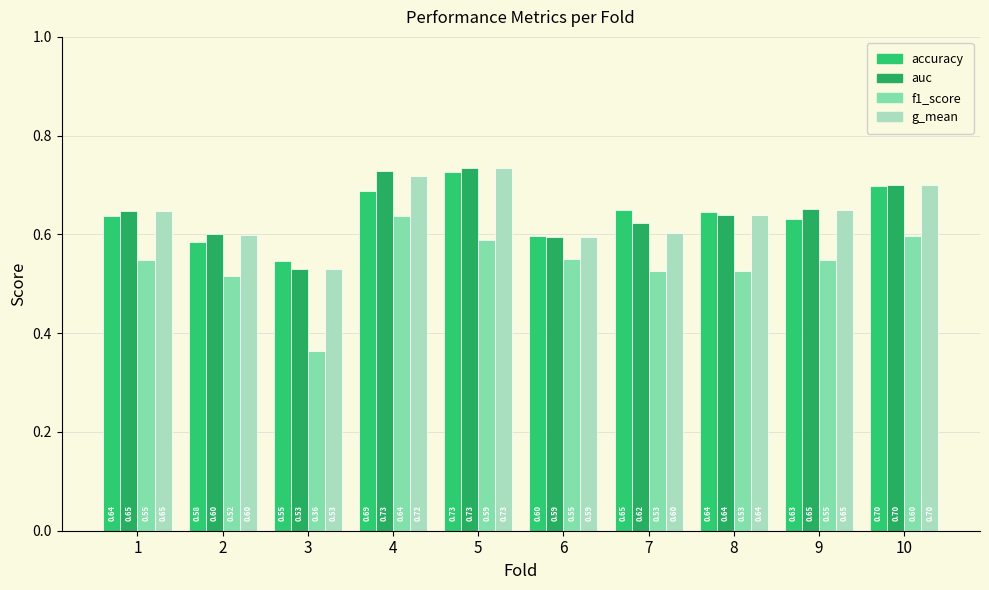

Between 9 and 10, which series saw the biggest shift?

accuracy